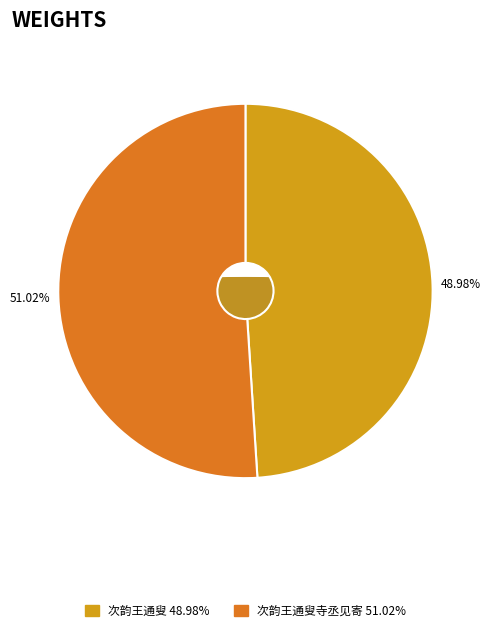

Is there any slice that represents more than half of the pie?

No